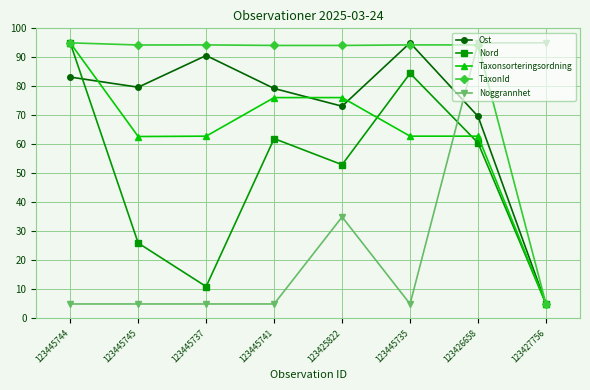

Which category has the highest value in the Ost series?

123445735